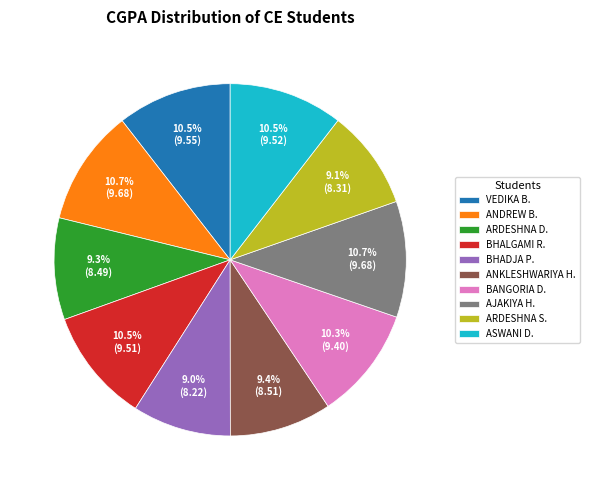

Between AJAKIYA H. and ARDESHNA D., which is larger?

AJAKIYA H.